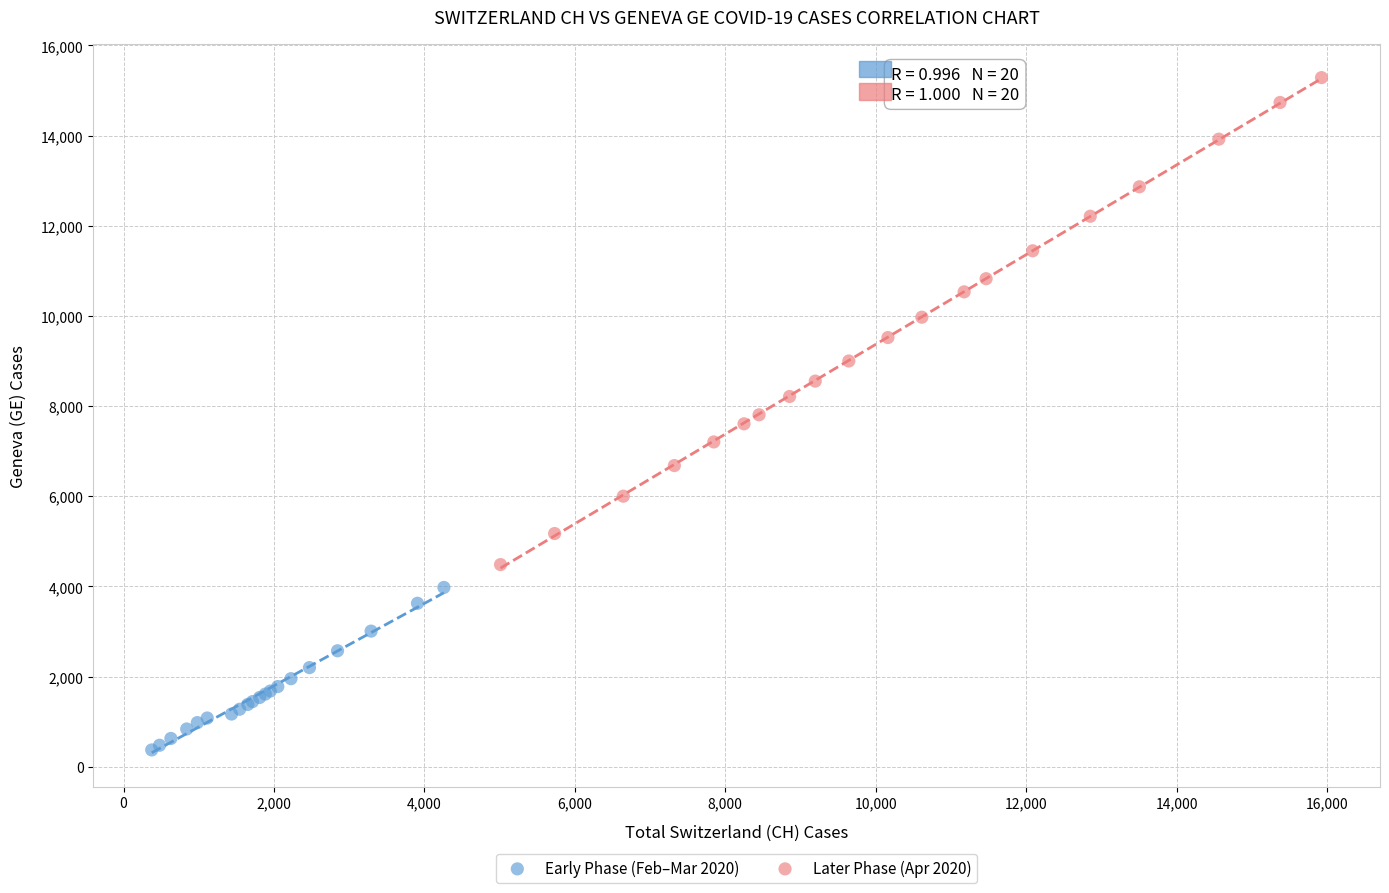

Which series reaches the maximum Y coordinate?

Later Phase (Apr 2020)